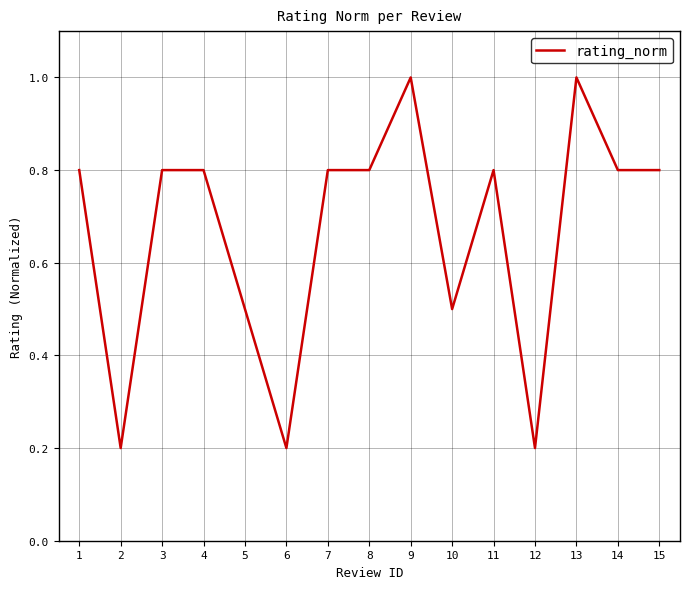

What is the change in value from 9 to 11?

-0.2